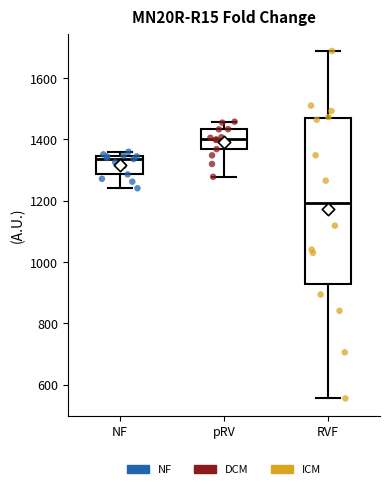

Which box is the tallest, from its lower edge to its upper edge?

RVF